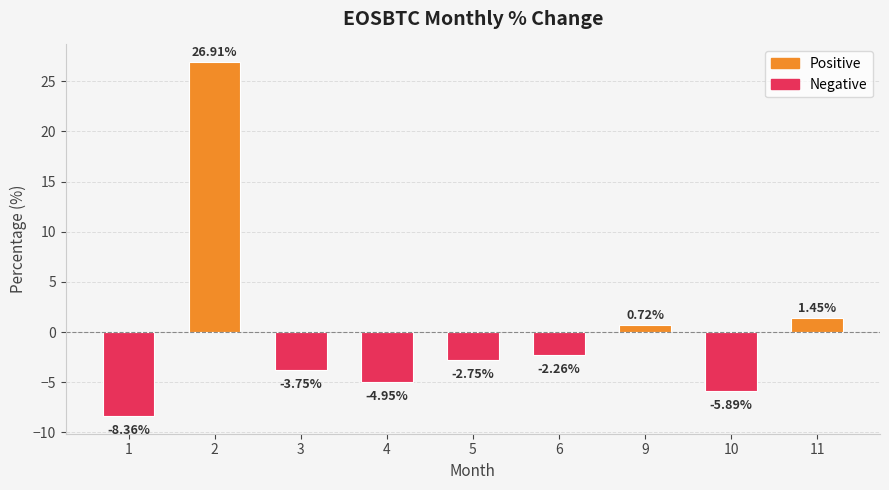

Does the chart contain any negative values?

Yes